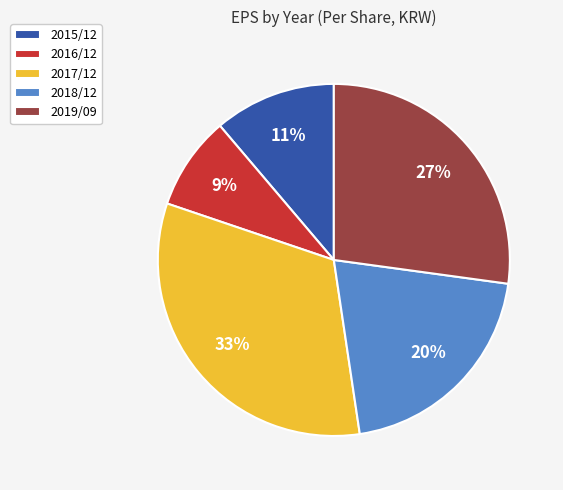

To the nearest percent, what is the difference between the 2019/09 and 2018/12 slice percentages?

7%